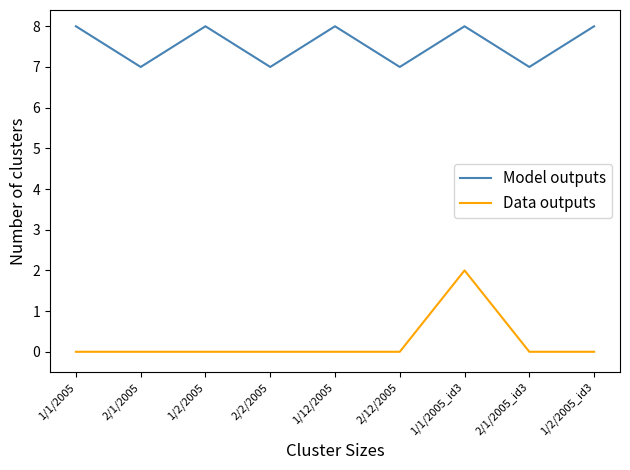

What is the highest value of the Model outputs series?

8